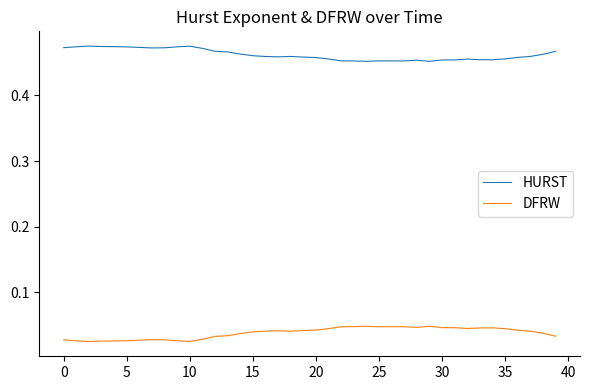

List the series in order of their peak value, highest first.

HURST, DFRW